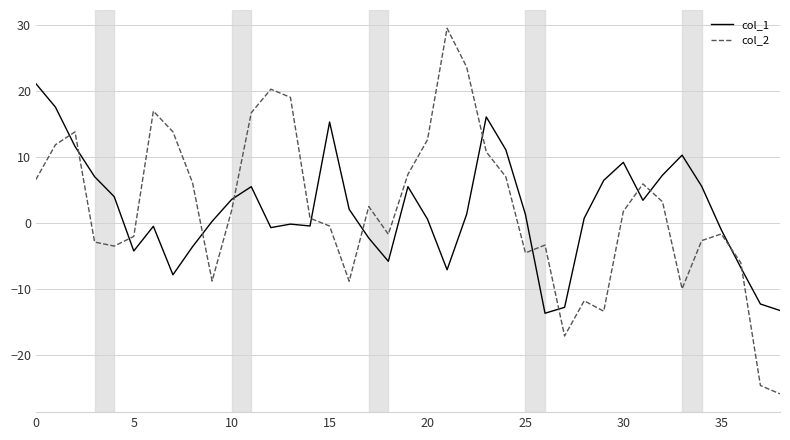

Which series has the largest range (max minus min)?

col_2